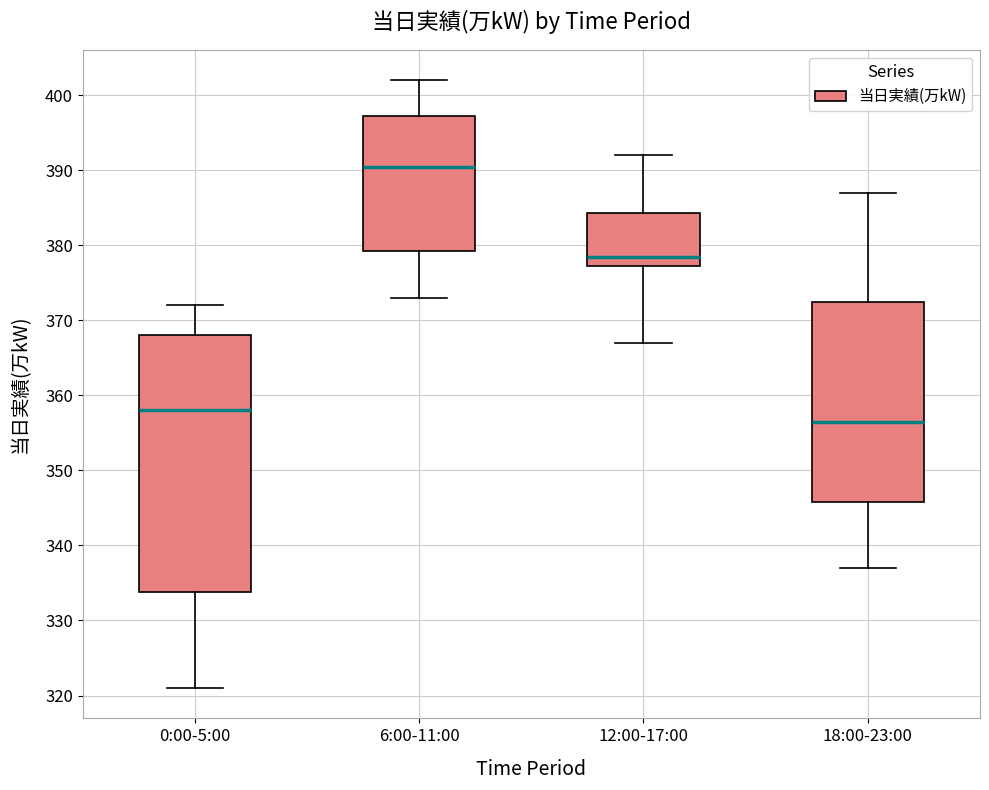

Reading left to right, read every box against the y-axis: the position of its median line, the range the box covers, and the ends of its whiskers. The values are not printed on the chart, so give them approximately, as read against the axis.

0:00-5:00: median 358, box 334 to 368, whiskers 321 to 372
6:00-11:00: median 391, box 379 to 397, whiskers 373 to 402
12:00-17:00: median 379, box 377 to 384, whiskers 367 to 392
18:00-23:00: median 357, box 346 to 373, whiskers 337 to 387